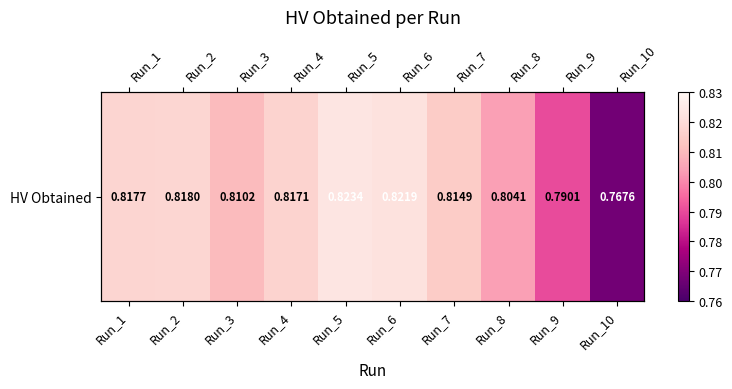

Rank the categories by value from lowest to highest.

Run_10, Run_9, Run_8, Run_3, Run_7, Run_4, Run_1, Run_2, Run_6, Run_5